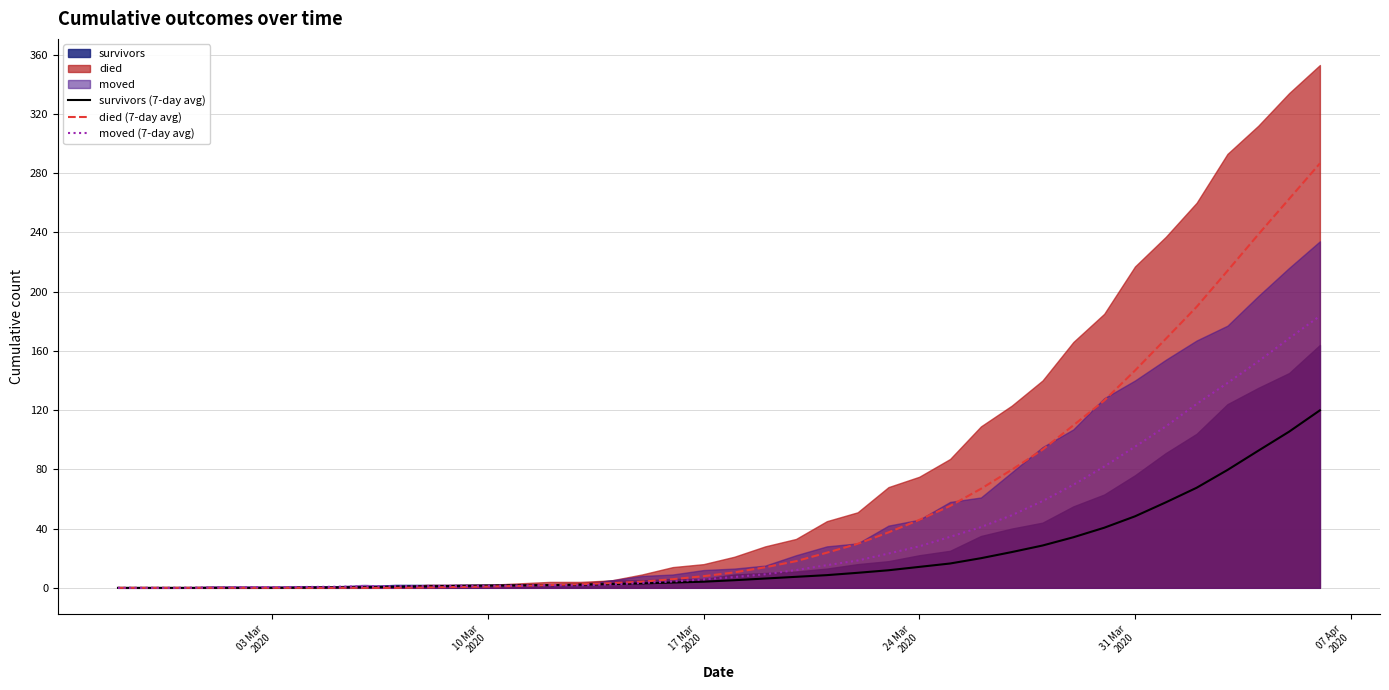

What is the sum of all survivors (7-day avg) values?

822.9